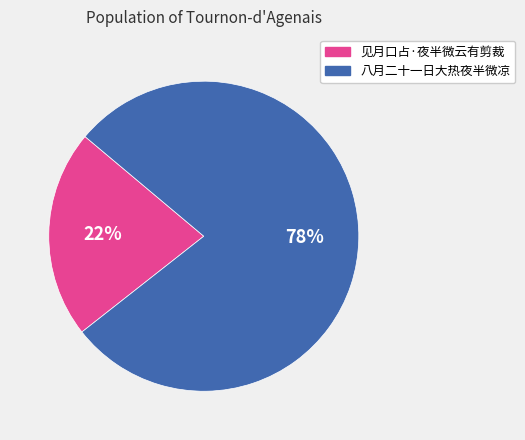

To the nearest percent, what percentage of the pie is 八月二十一日大热夜半微凉?

78%